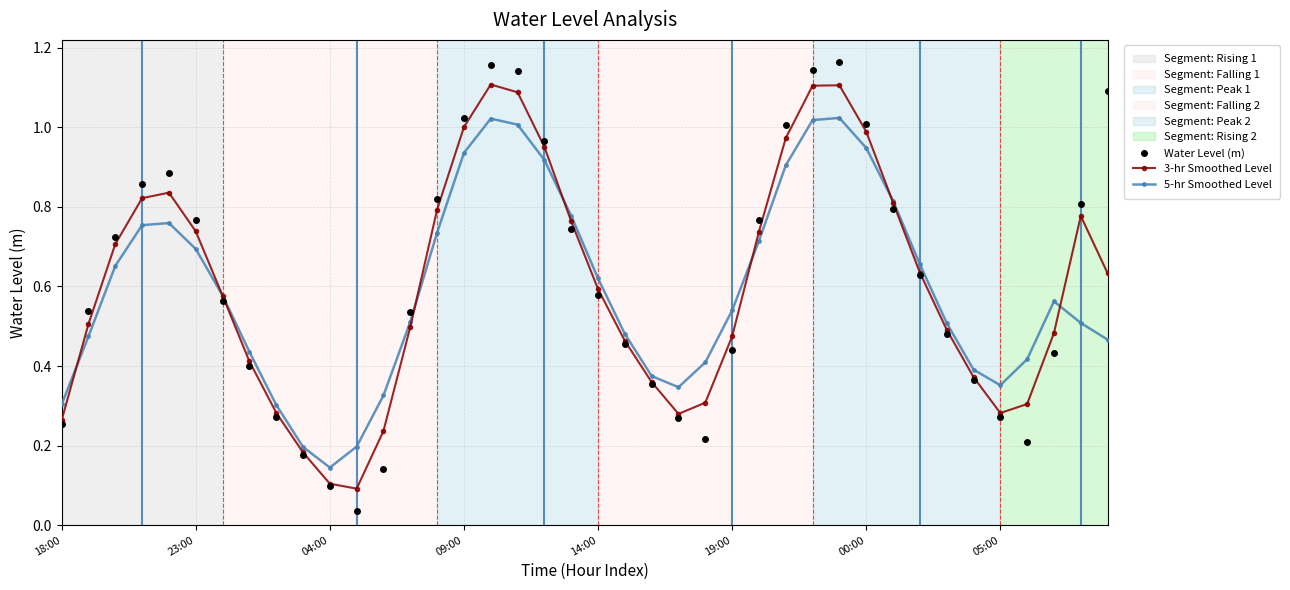

True or false: 3-hr Smoothed Level has more than 2 interior local peaks.

True